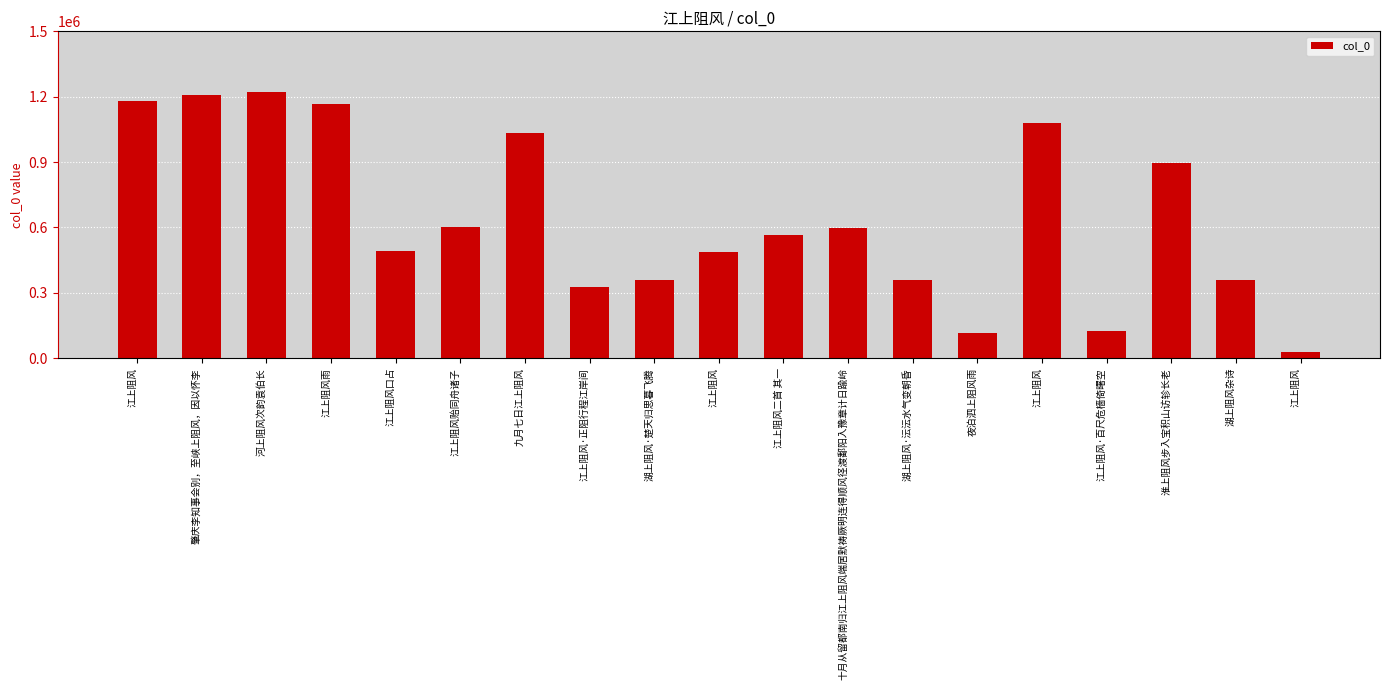

Does the chart contain any negative values?

No